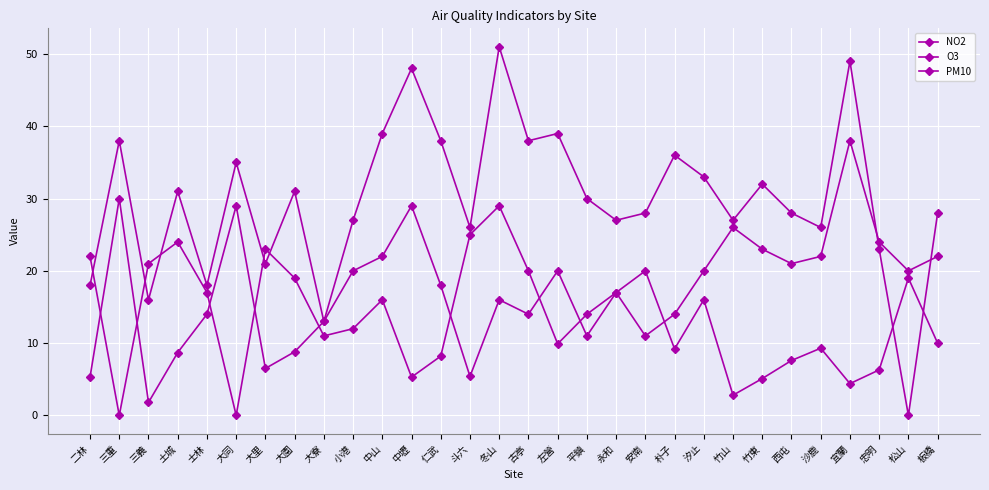

Where is the first local maximum for NO2?

三重